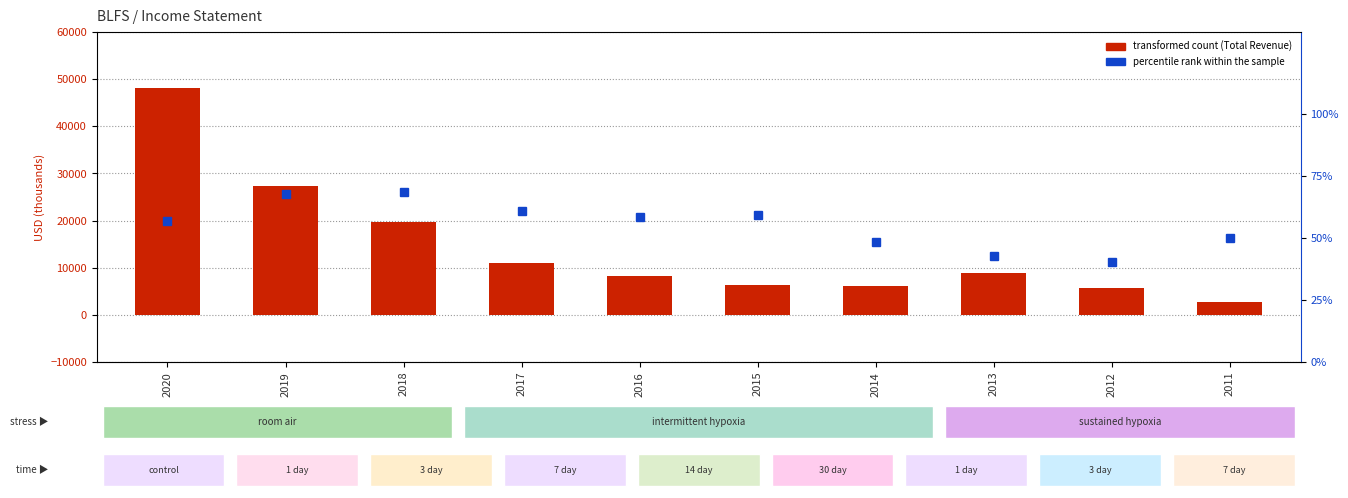

Is it true that Total Revenue equals 12979.9 at 2016?

False